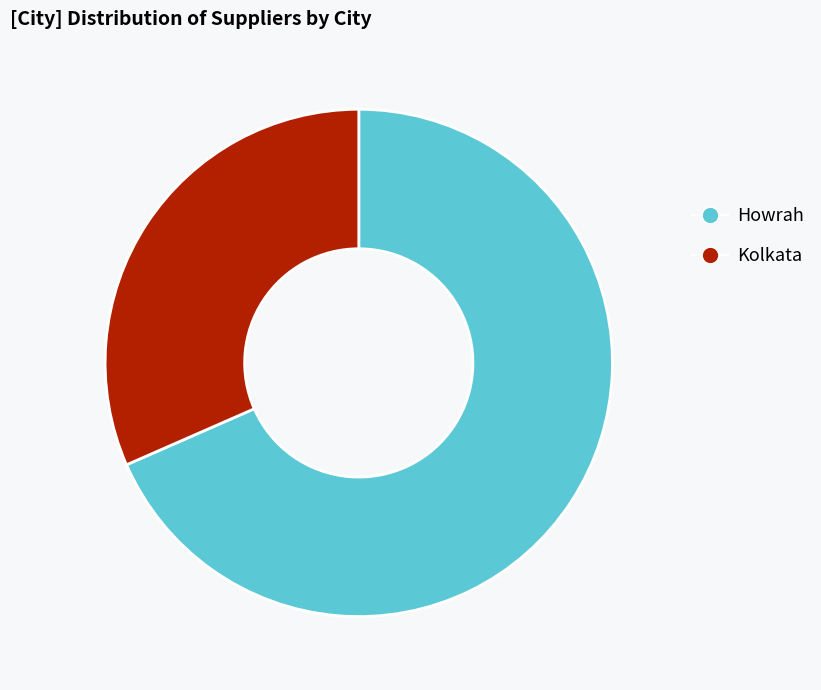

Do Kolkata and Howrah together represent more than half of the pie?

Yes